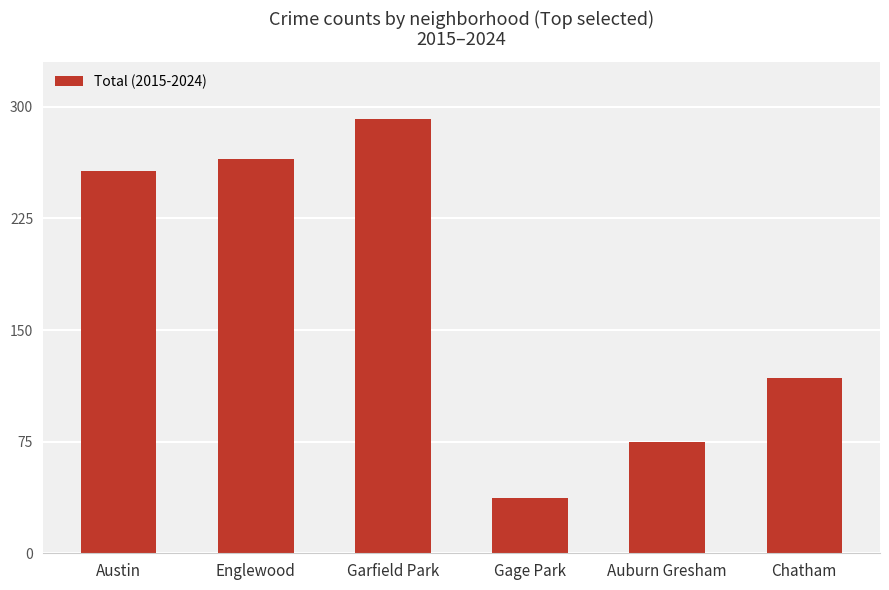

The value at Garfield Park is 292. True or false?

True